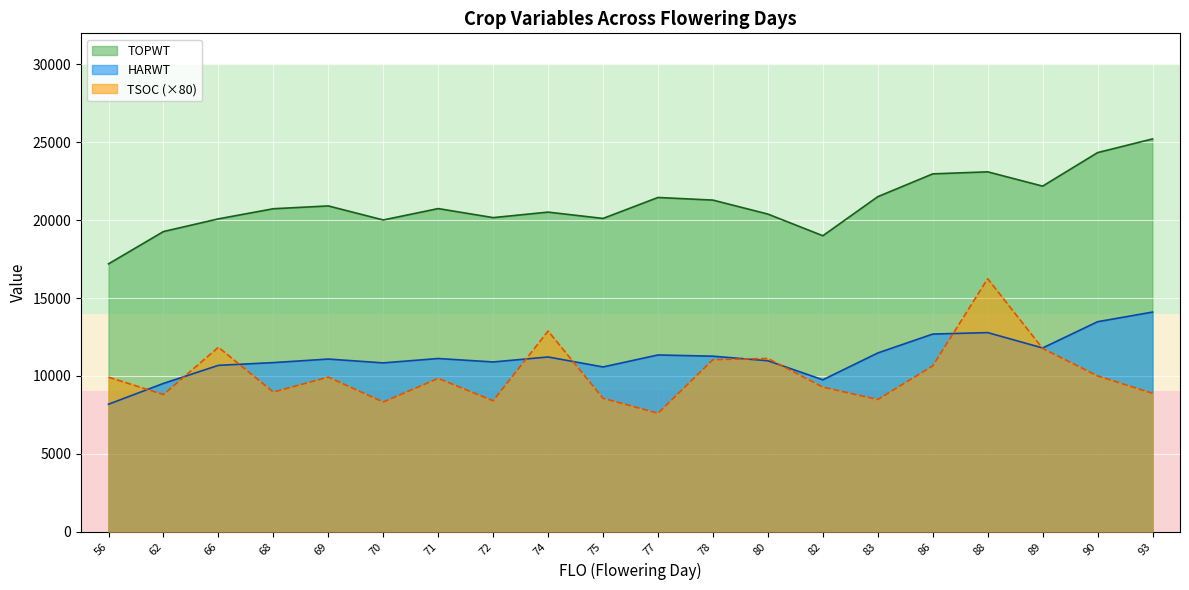

What is the maximum value for TSOC?

16240